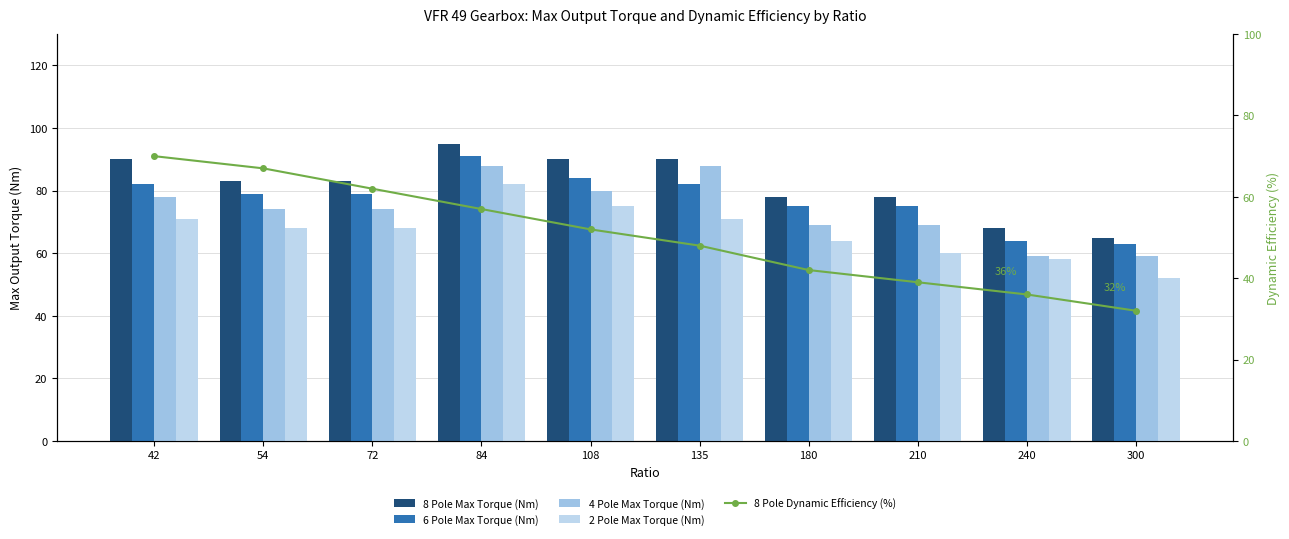

List the series in order of their peak value, lowest first.

8 Pole Dynamic Efficiency (%), 2 Pole Max Torque (Nm), 4 Pole Max Torque (Nm), 6 Pole Max Torque (Nm), 8 Pole Max Torque (Nm)